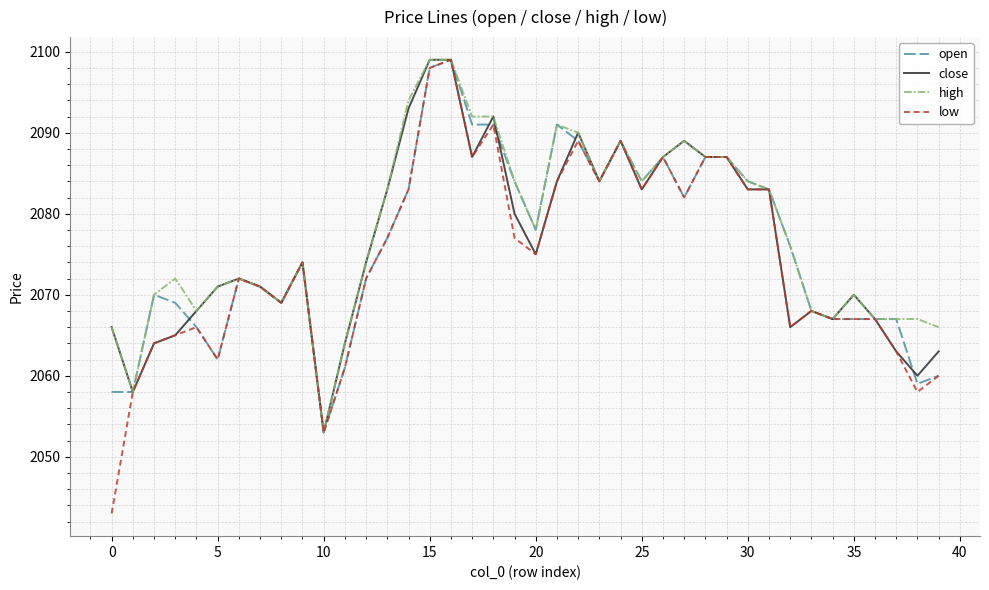

What is the difference between the maximum and minimum values in the open series?

46